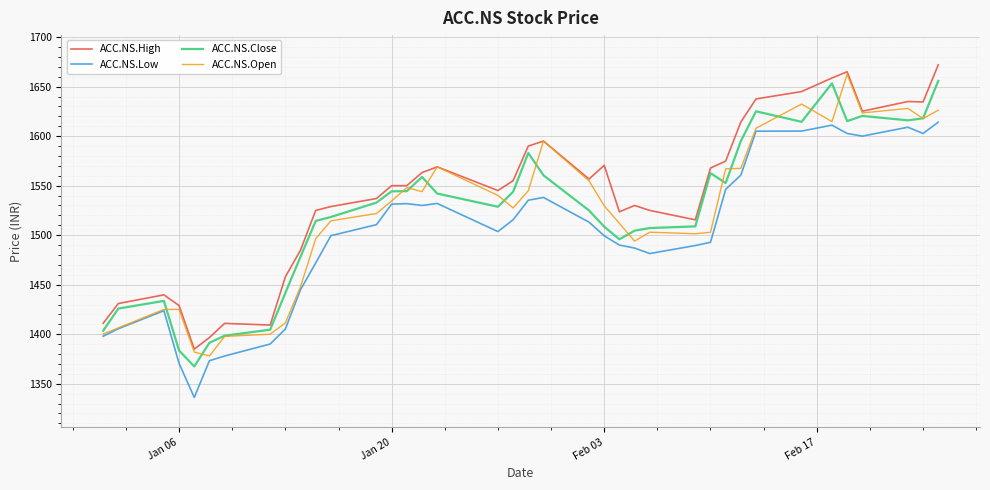

What is the highest value of the ACC.NS.High series?

1672.0